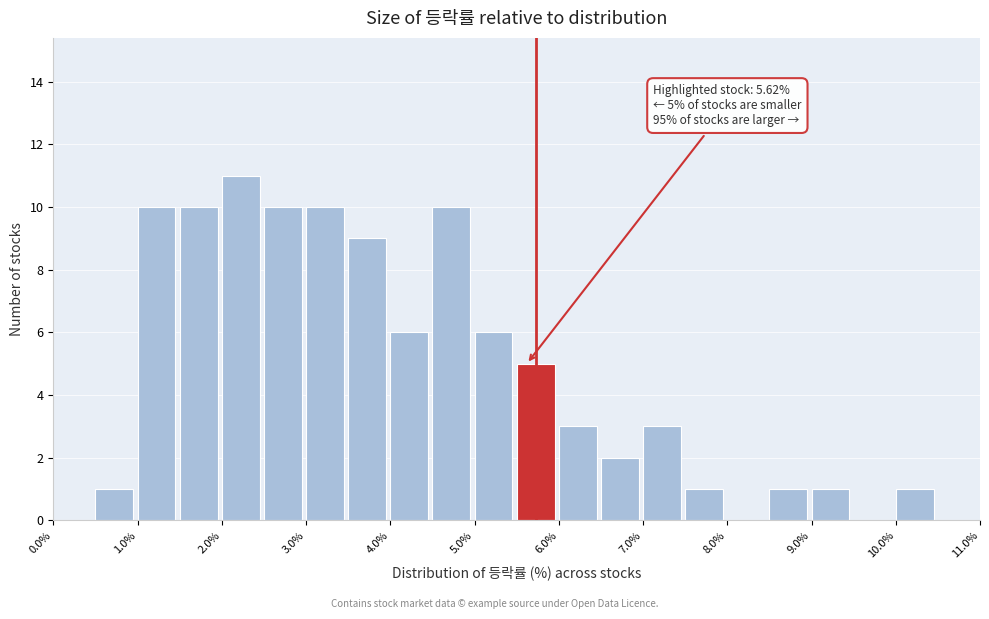

Over which range of the x-axis is the bar tallest?

2.0 to 2.5